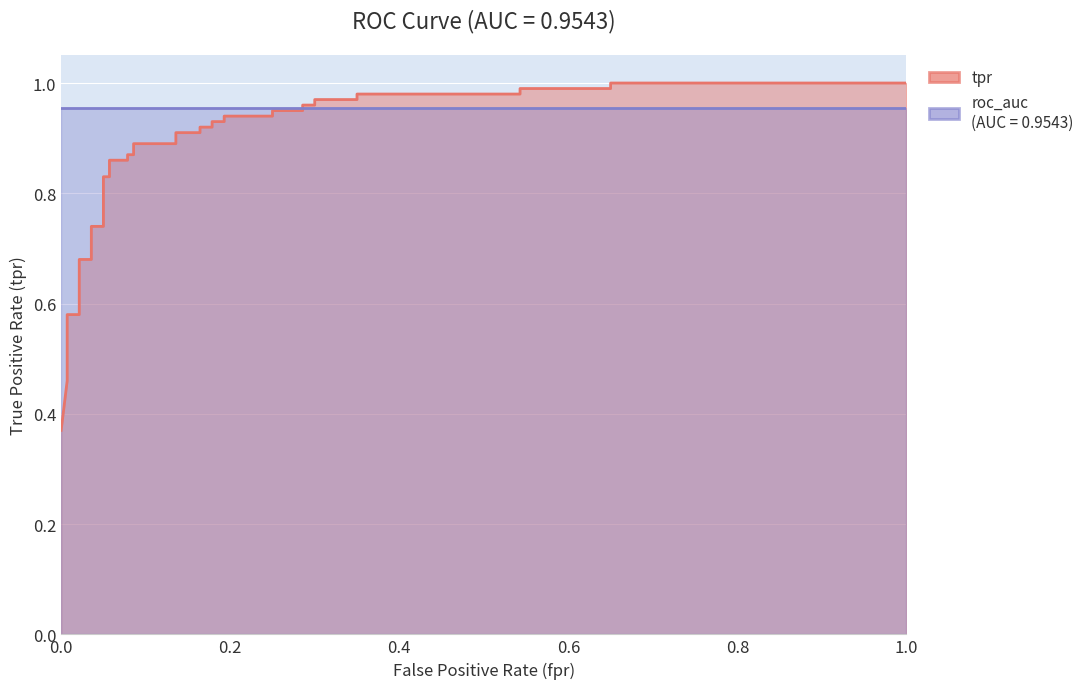

What is the average value?

0.9